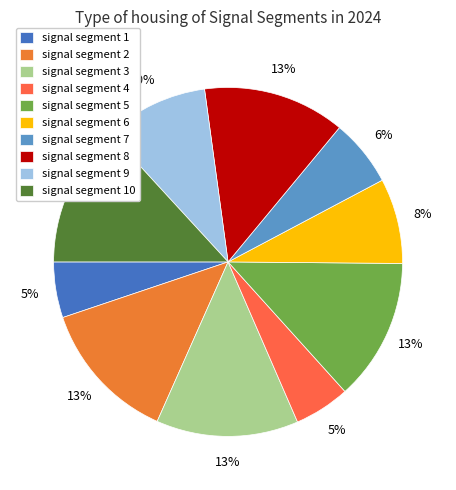

The signal segment 2 slice represents 20% of the pie. True or false?

False